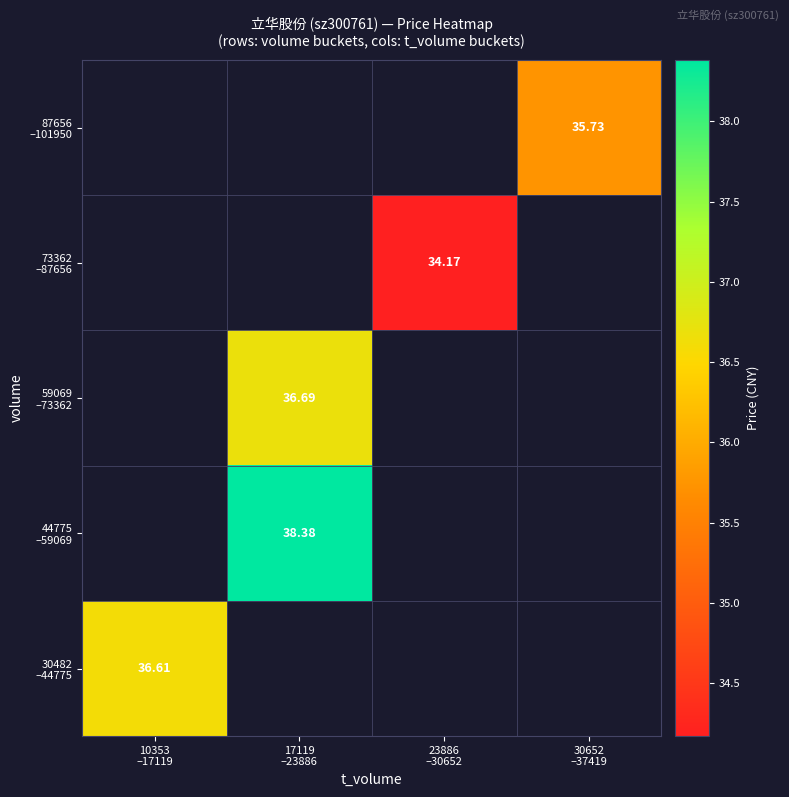

Between 30652
–37419 and 17119
–23886, which is larger?

17119
–23886